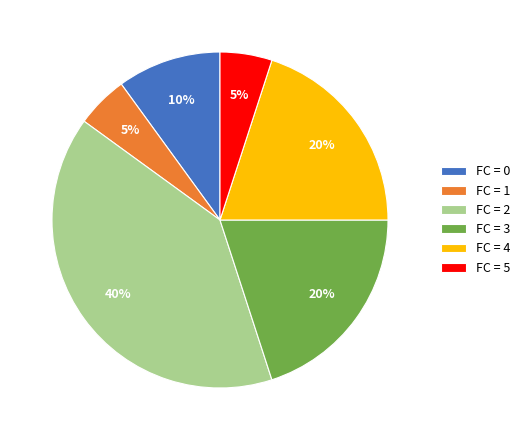

To the nearest percent, what is the combined percentage of FC = 5 and FC = 4?

25%